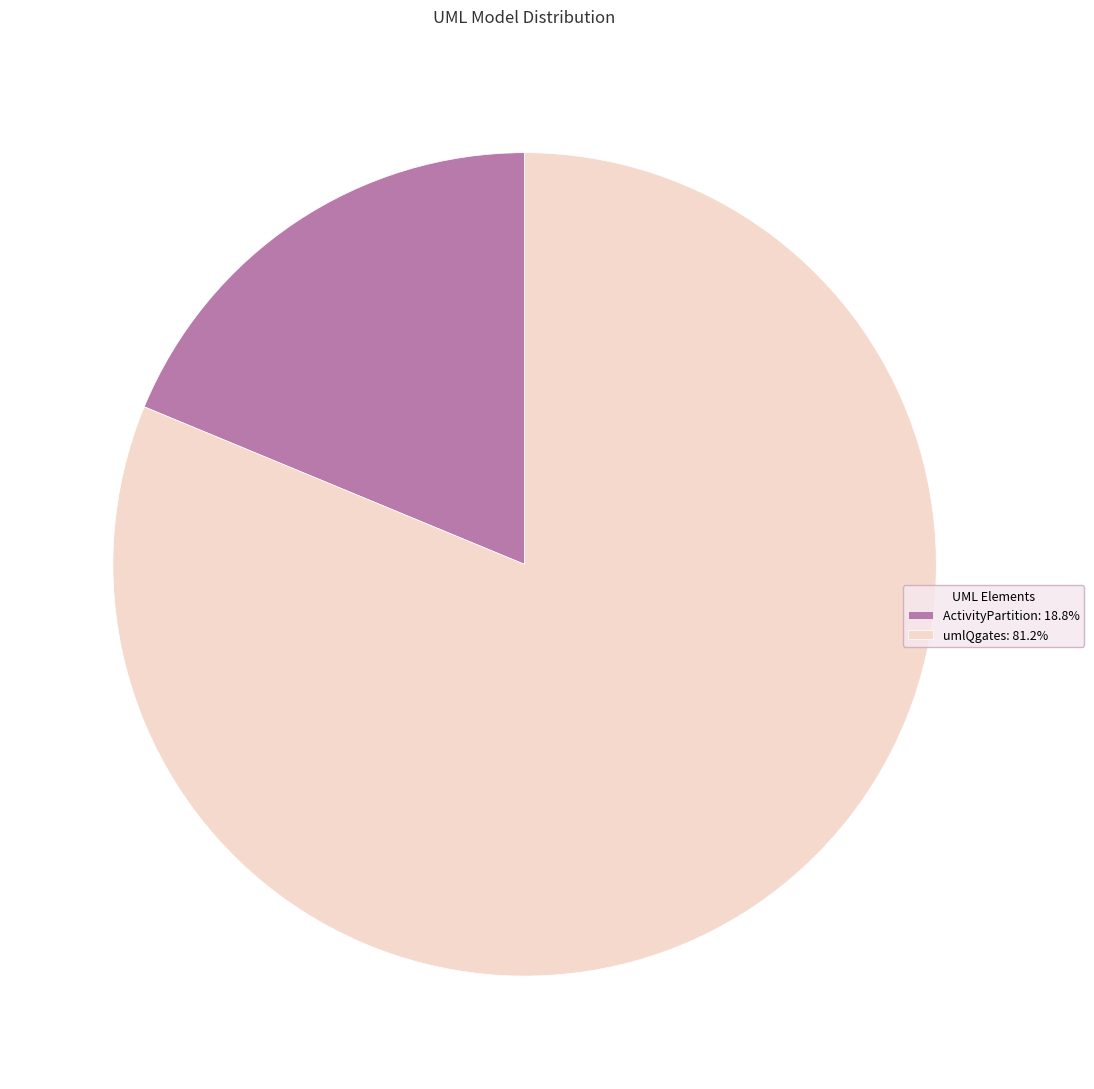

The ActivityPartition slice represents 19% of the pie. True or false?

True